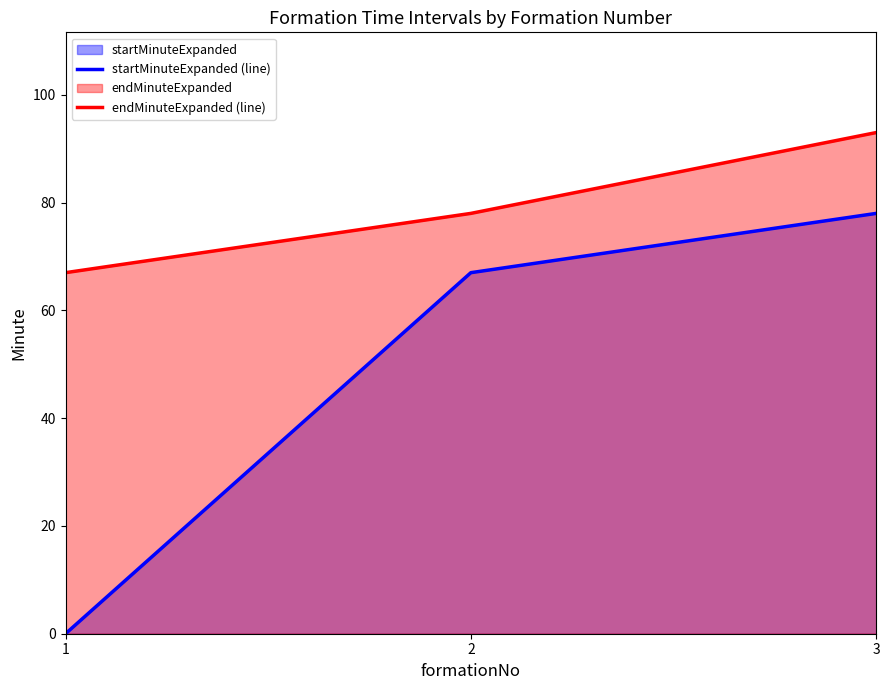

Which category has the lowest value in the endMinuteExpanded (line) series?

1